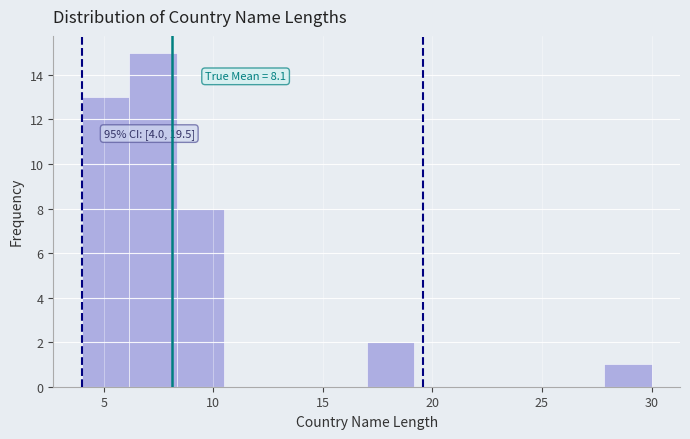

Which range on the x-axis has the tallest bar?

6.0 to 8.5